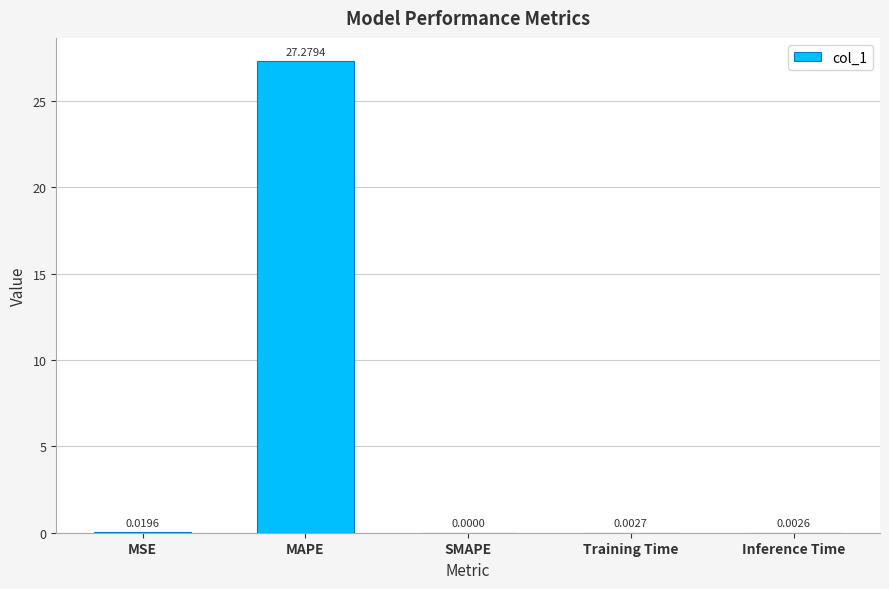

Are the bars horizontal?

No